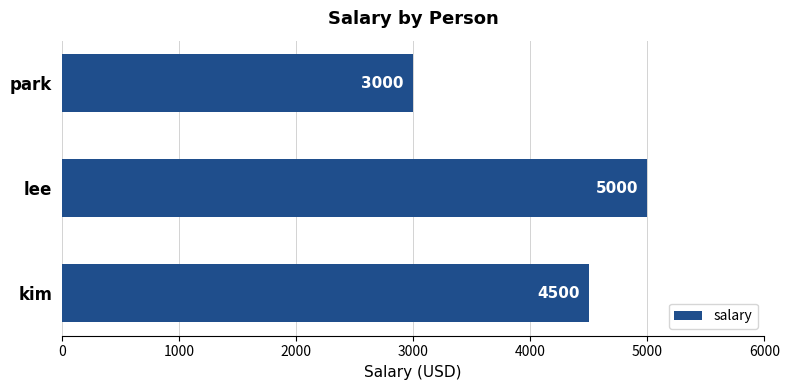

What is the ratio of the value at park to the value at kim?

0.7